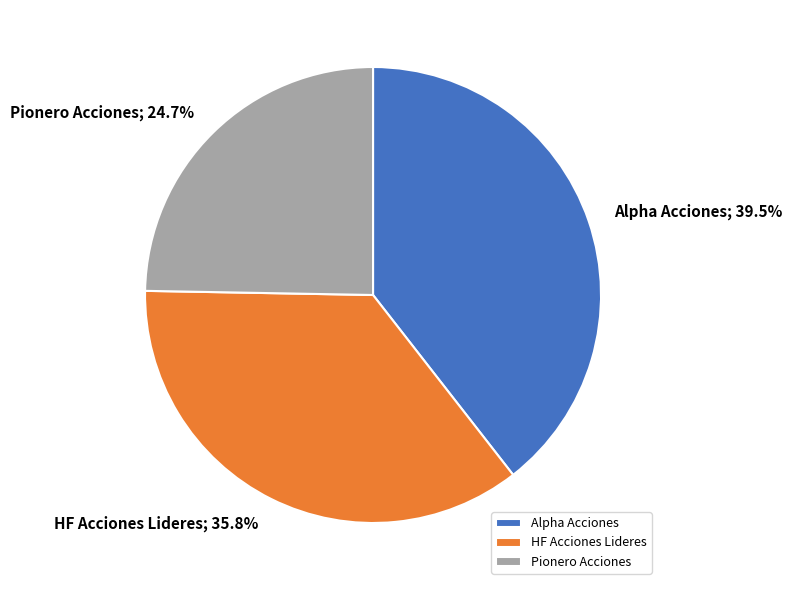

Which has a higher value, Pionero Acciones or HF Acciones Lideres?

HF Acciones Lideres